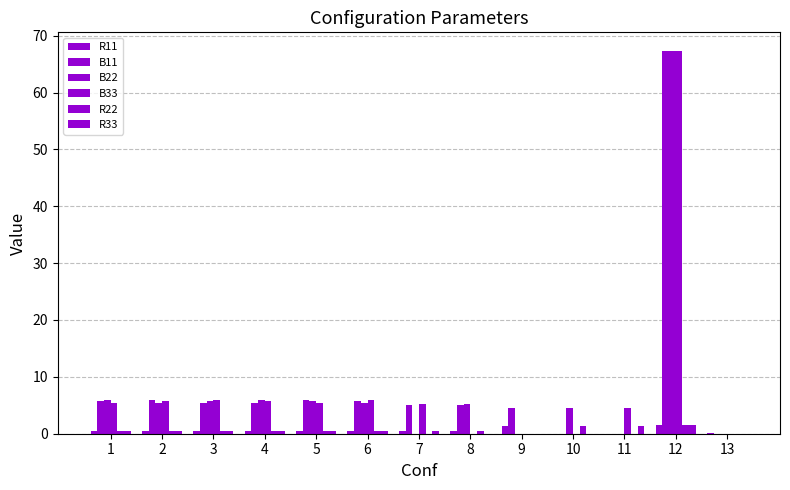

Are the bars grouped side by side (vs. stacked)?

Yes